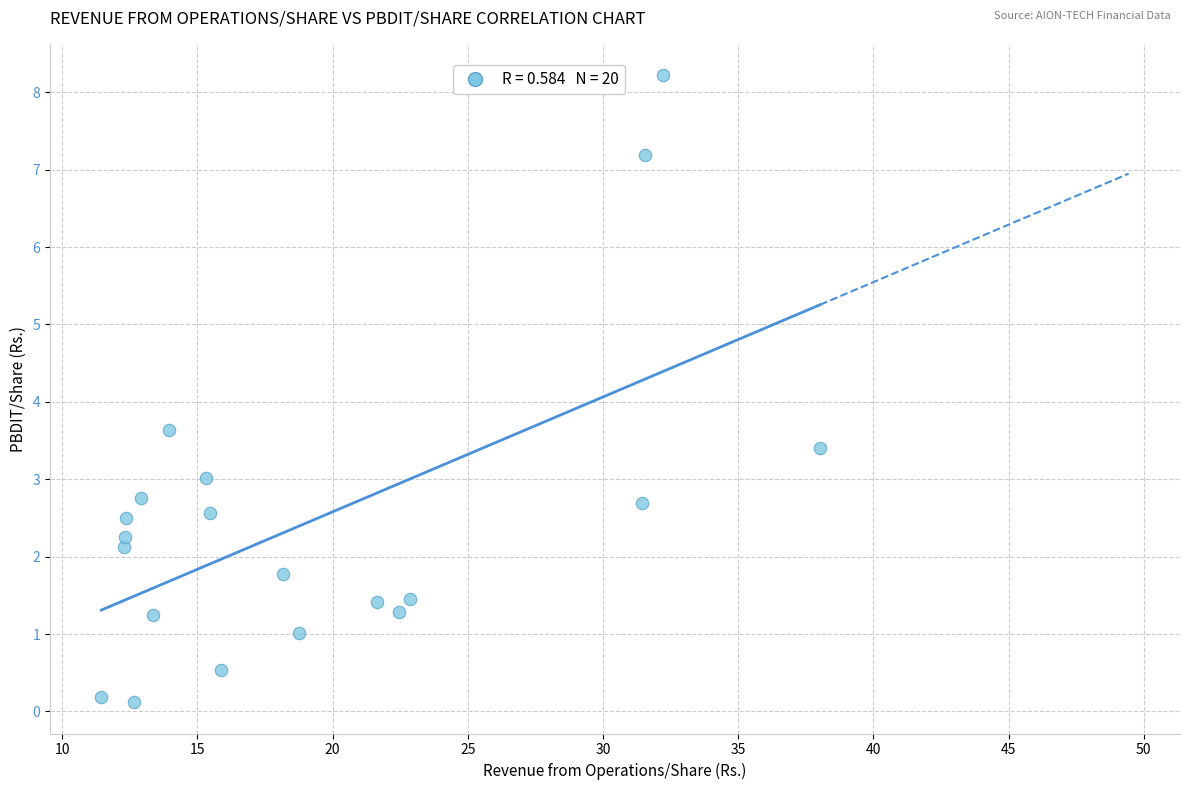

What is the range of Y values (max minus min)?

8.1